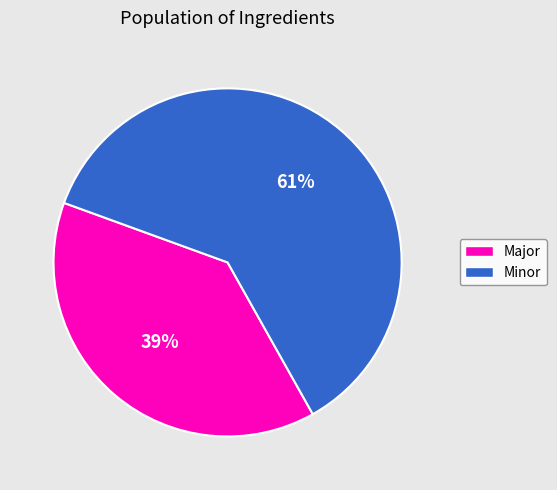

How many slices are in this pie chart?

2